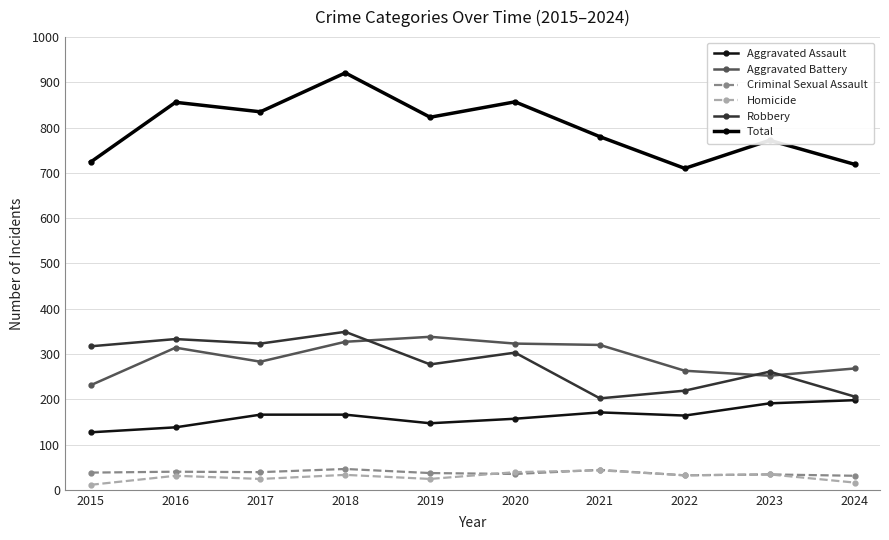

True or false: Robbery and Homicide cross at least once.

False